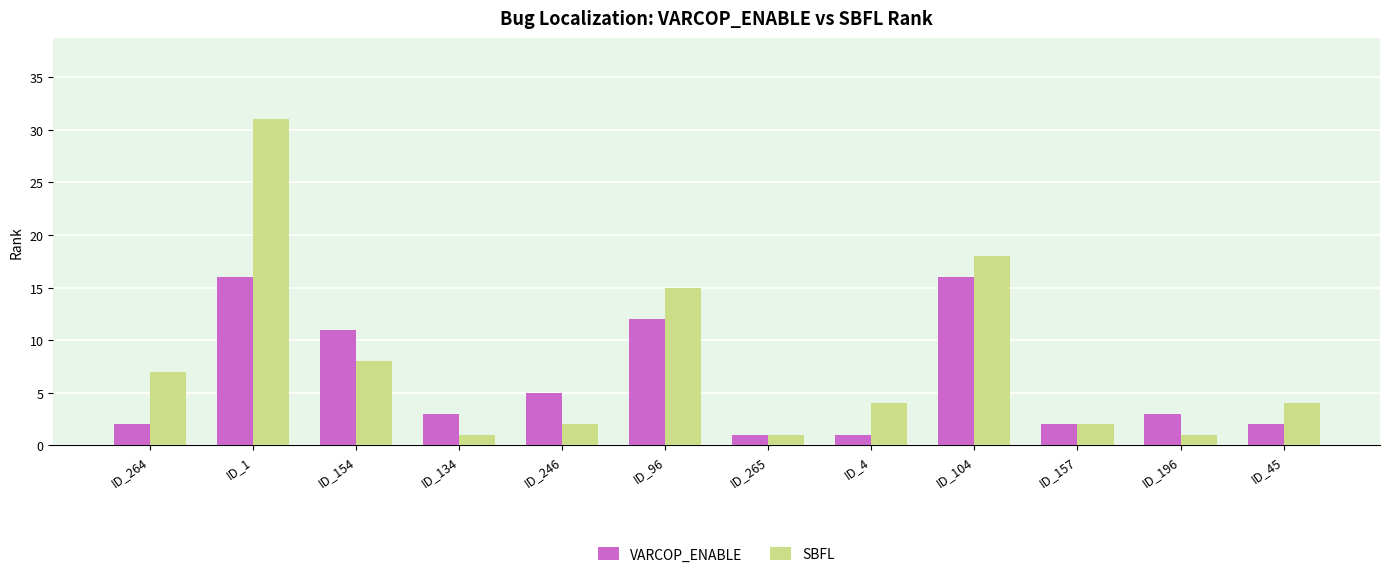

What is the spread (max minus min) of values at ID_264?

5